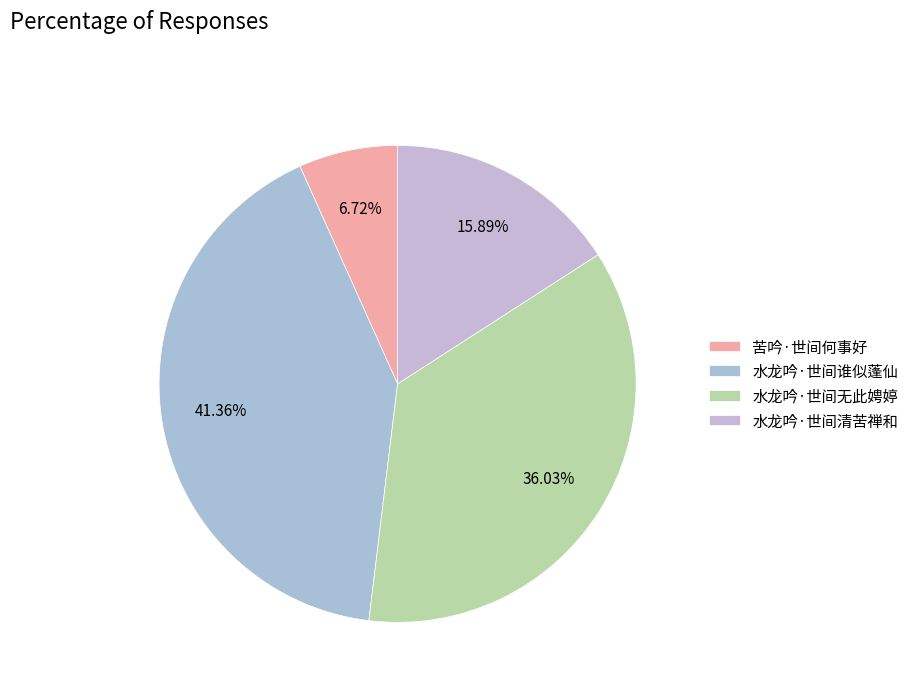

To the nearest percent, what is the difference between the 水龙吟·世间清苦禅和 and 水龙吟·世间谁似蓬仙 slice percentages?

25%